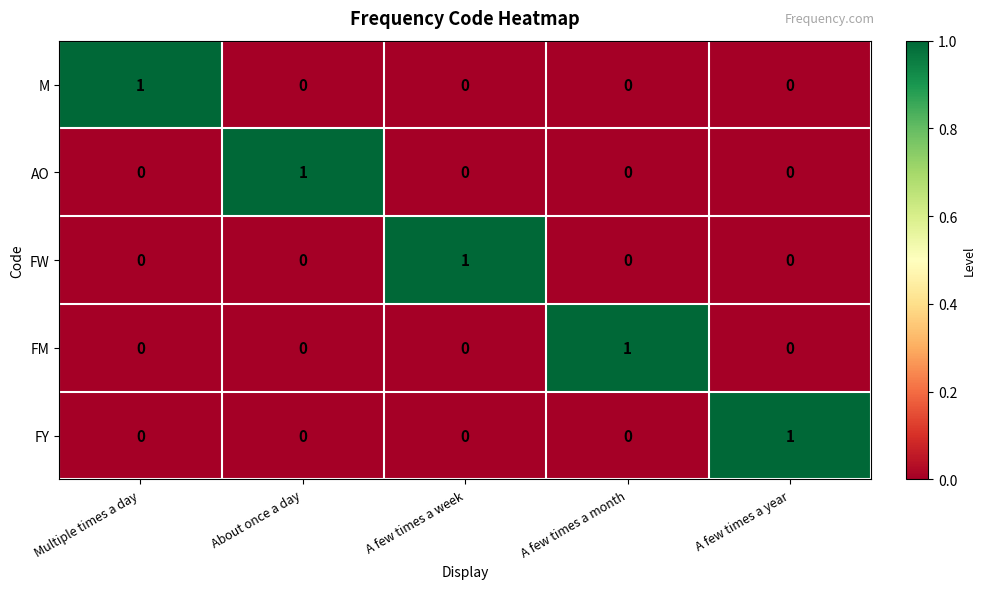

Reading left to right, list all the values displayed in this chart.

M: Multiple times a day=1	About once a day=0	A few times a week=0	A few times a month=0	A few times a year=0
AO: Multiple times a day=0	About once a day=1	A few times a week=0	A few times a month=0	A few times a year=0
FW: Multiple times a day=0	About once a day=0	A few times a week=1	A few times a month=0	A few times a year=0
FM: Multiple times a day=0	About once a day=0	A few times a week=0	A few times a month=1	A few times a year=0
FY: Multiple times a day=0	About once a day=0	A few times a week=0	A few times a month=0	A few times a year=1